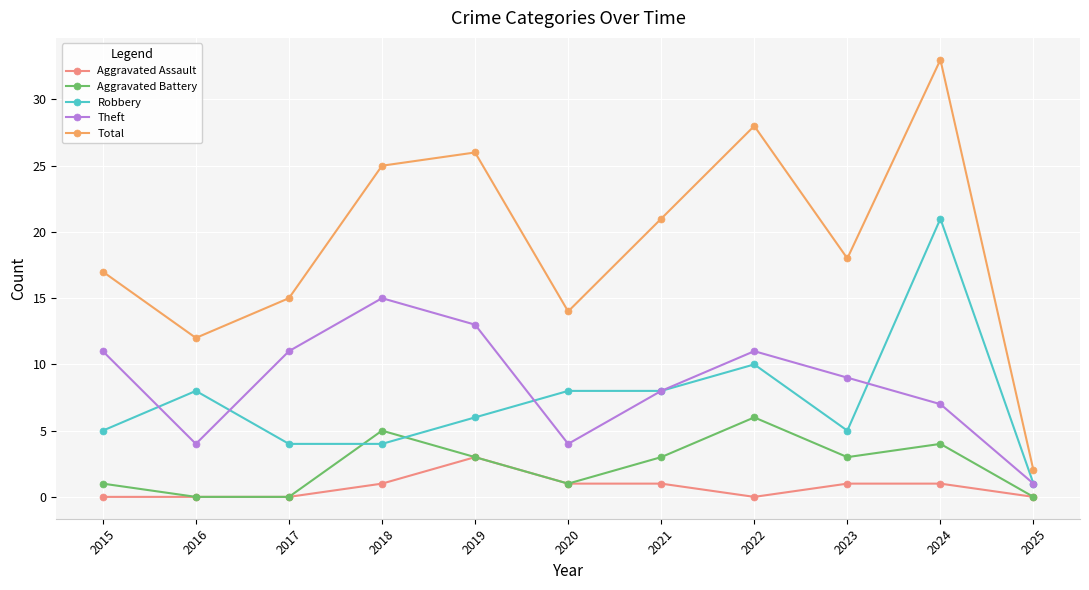

How many interior local peaks does the Aggravated Battery series have?

3